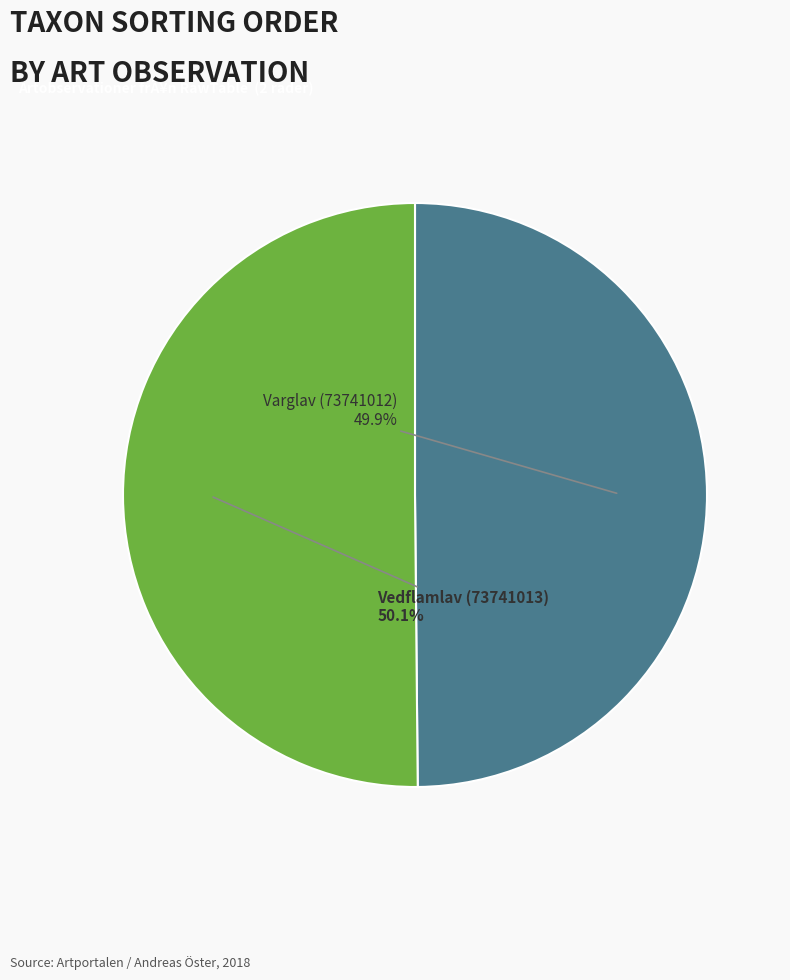

Is there a majority slice in this chart?

Yes